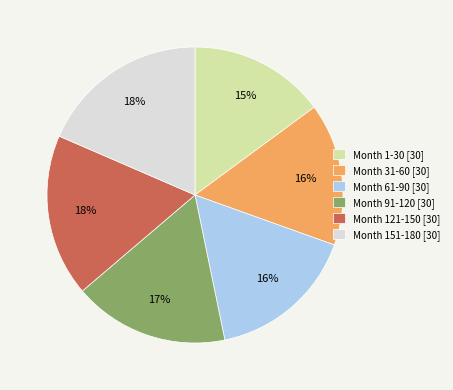

Which has a higher value, Month 91-120 [30] or Month 31-60 [30]?

Month 91-120 [30]